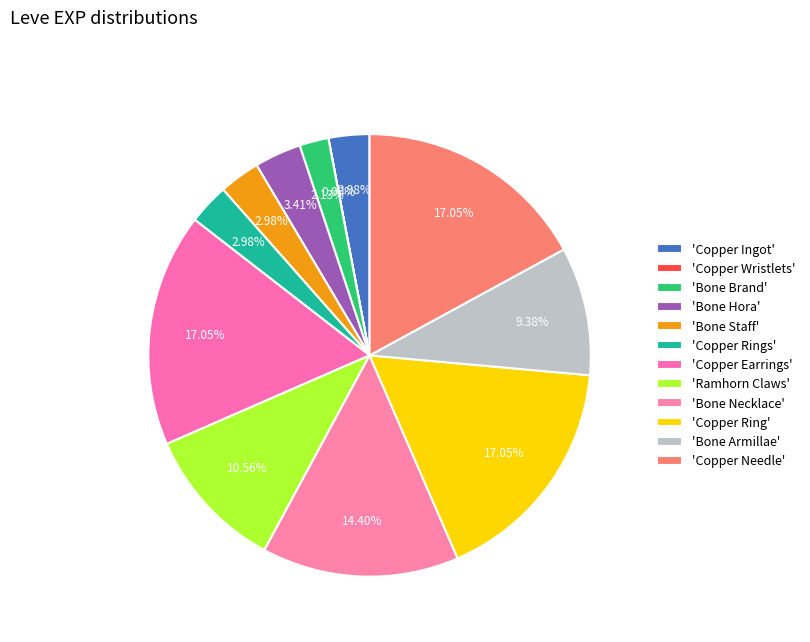

How many segments does this pie chart have?

12